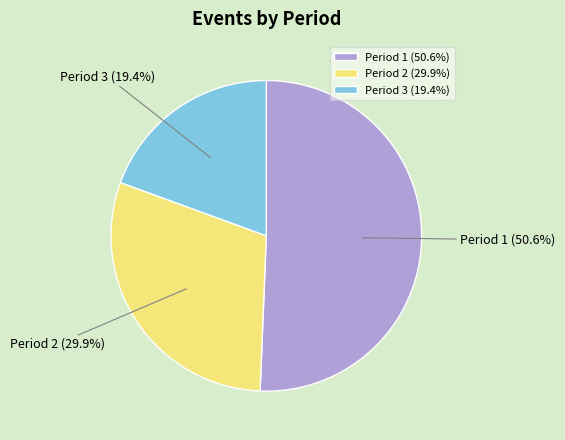

What is the largest slice in the pie chart?

Period 1